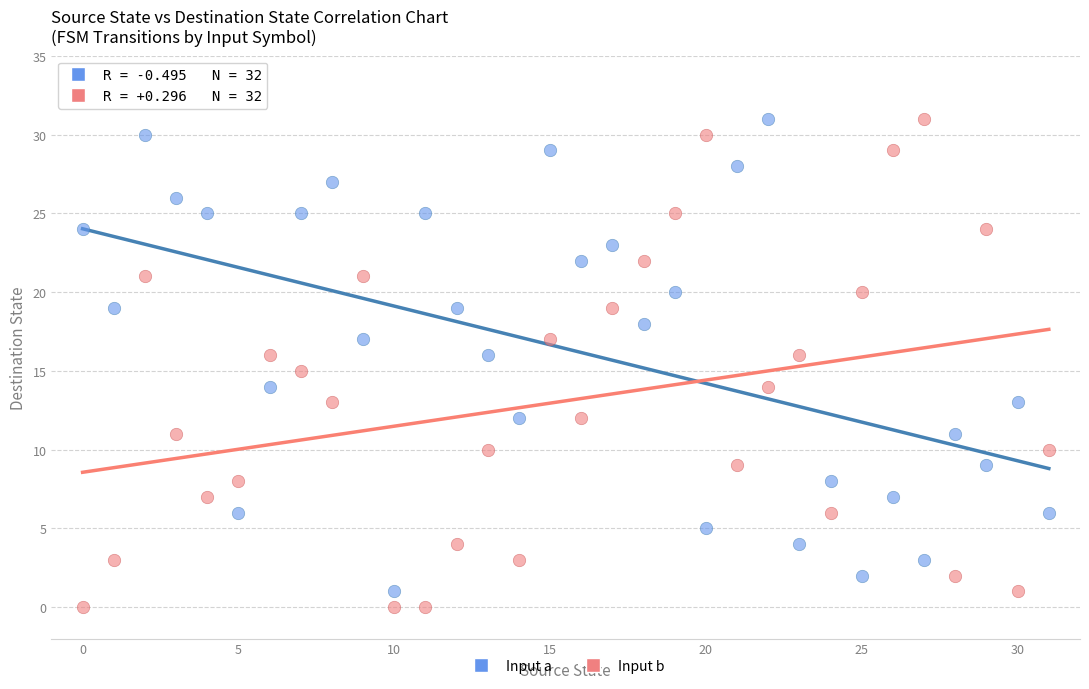

Which series has the widest spread of Y values?

Input b